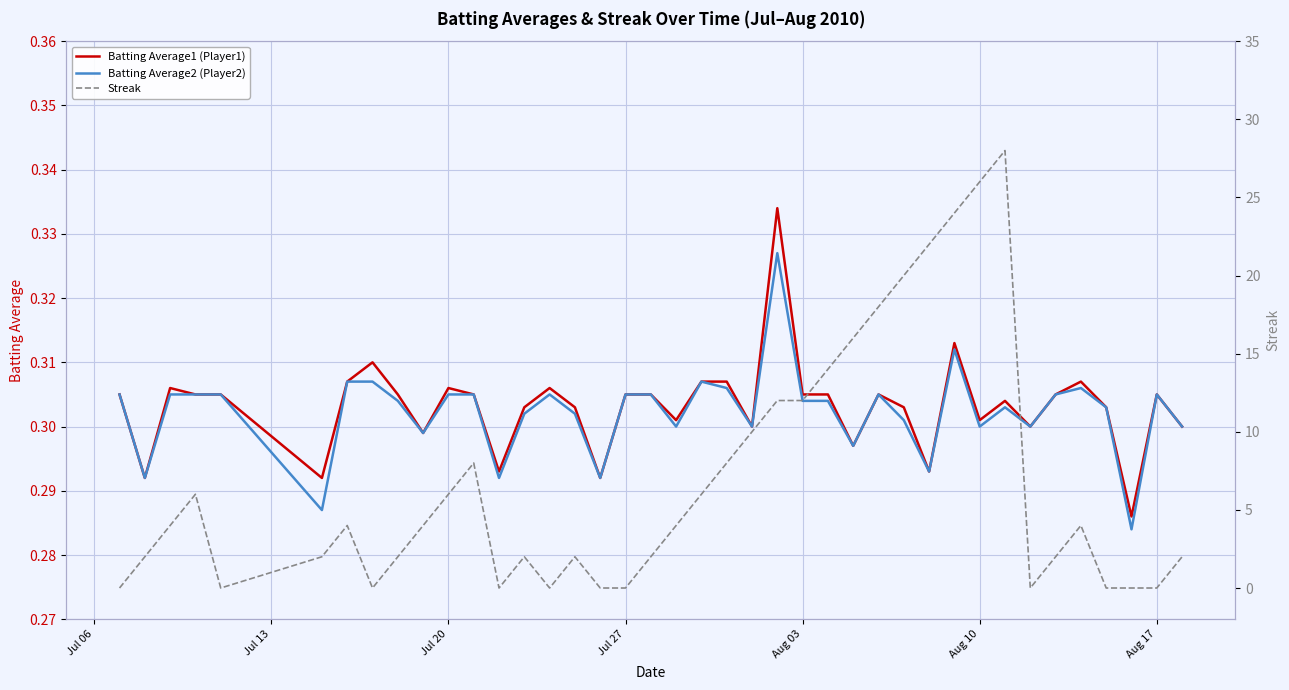

How many series are shown in this chart?

3